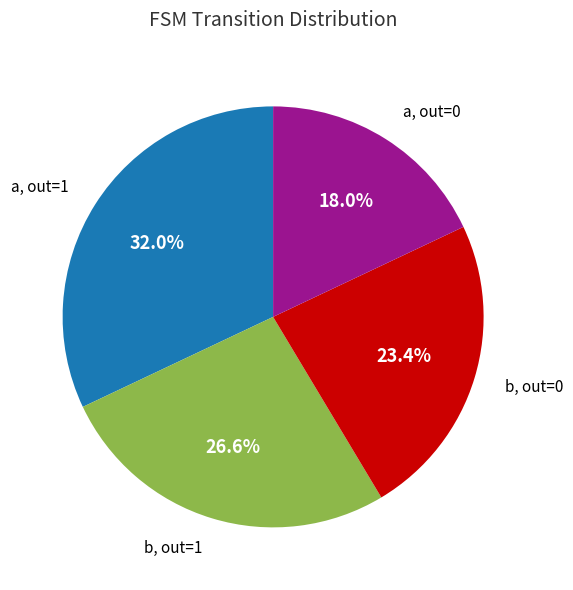

How many slices are in this pie chart?

4